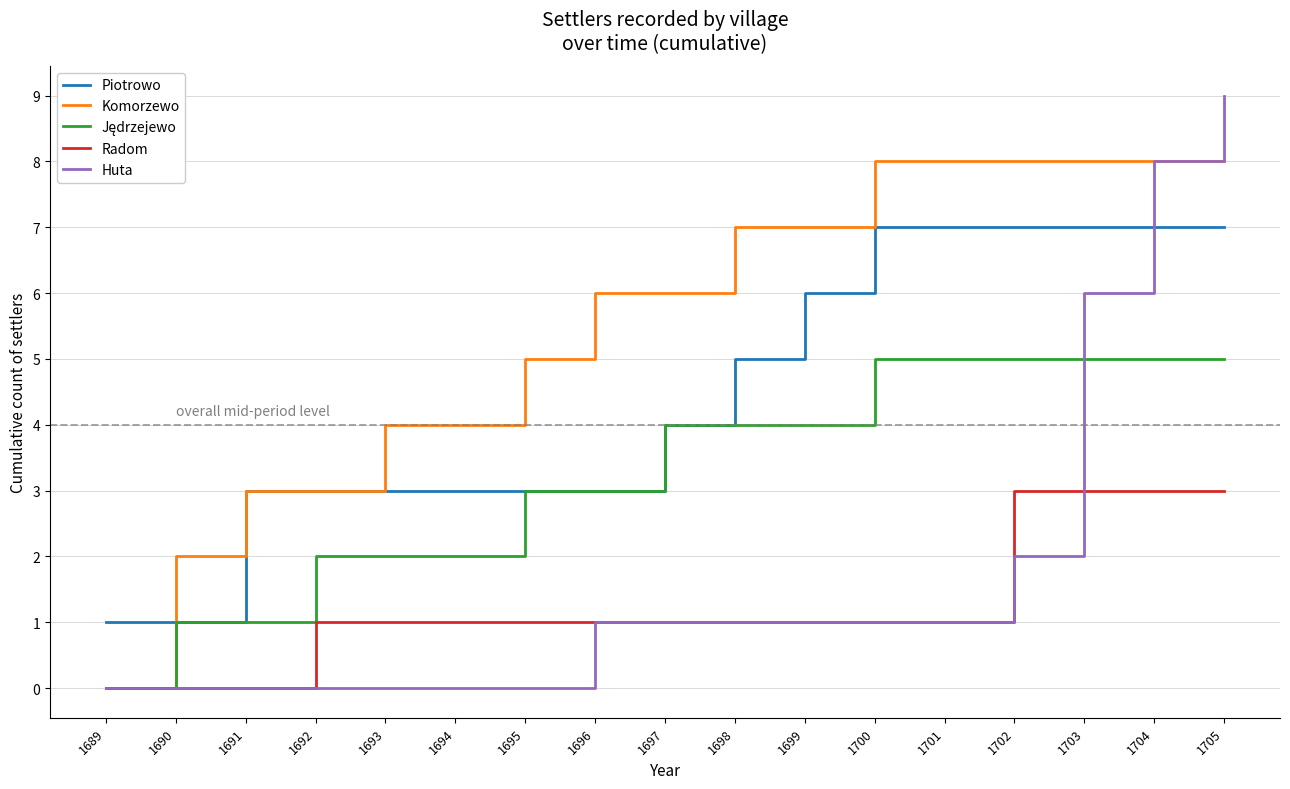

Which series has the largest total across all categories?

Komorzewo